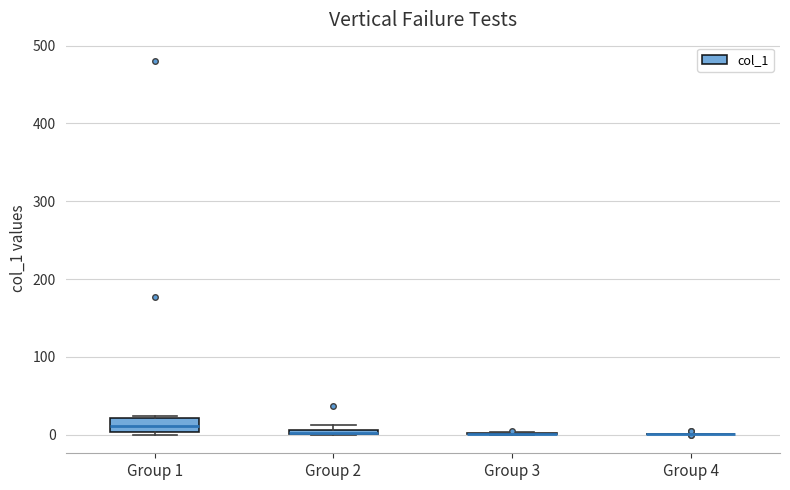

Comparing the boxes themselves (not the whiskers), which one is the tallest?

Group 1